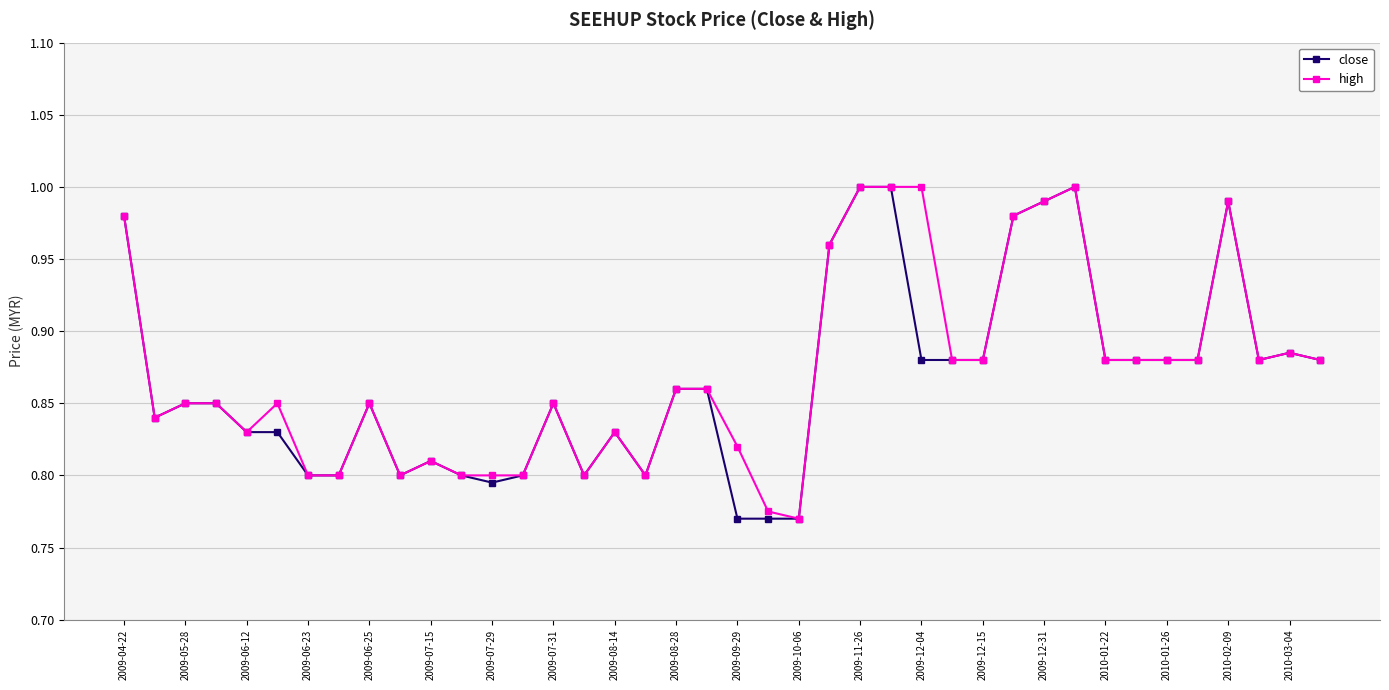

At how many categories does at least one series exceed 0?

40